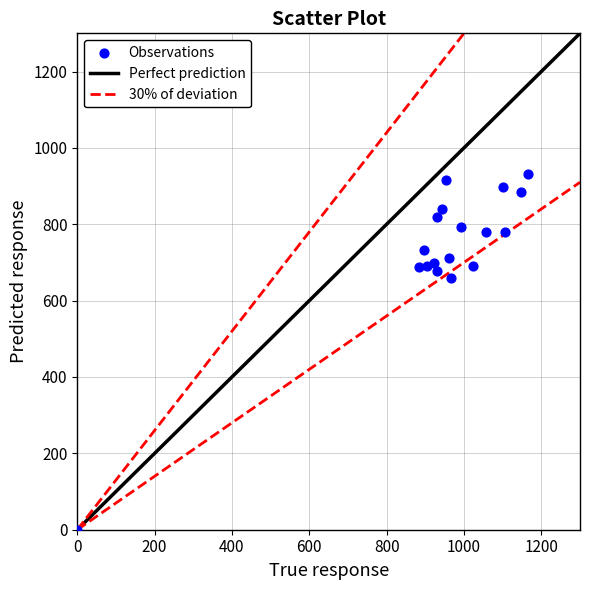

What is the range of X values (max minus min)?

1166.7